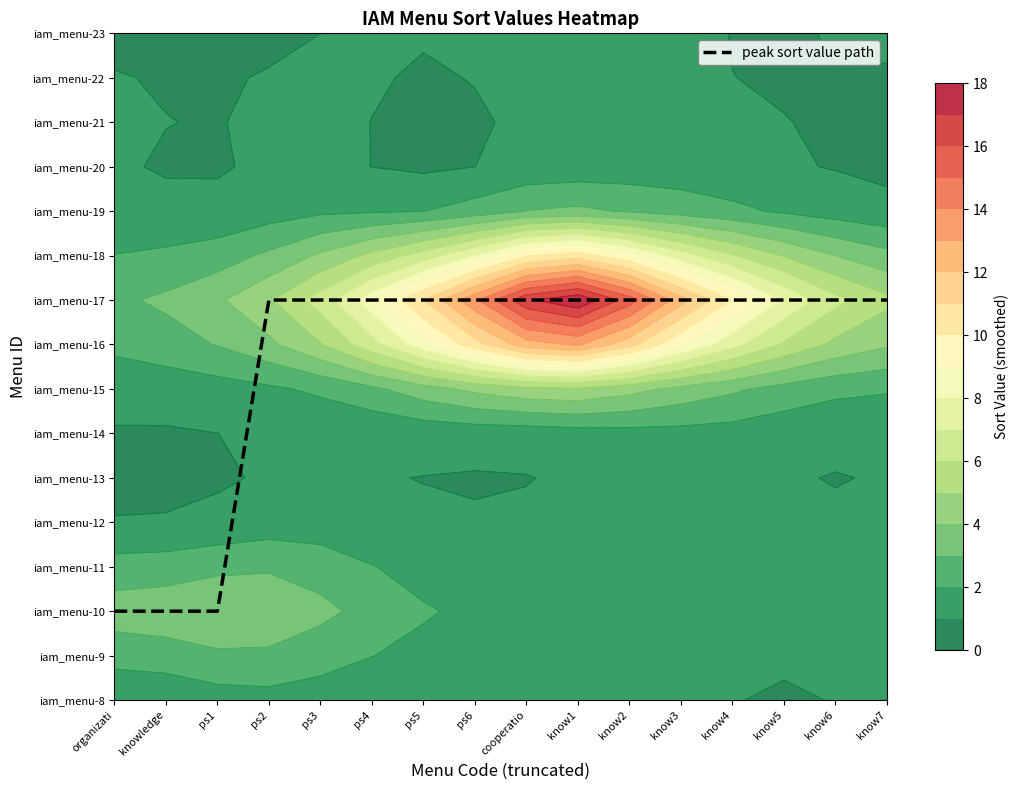

List the labels in order of value, smallest first.

organizati, knowledge, ps1, ps2, ps3, ps4, ps5, ps6, cooperatio, know1, know2, know3, know4, know5, know6, know7